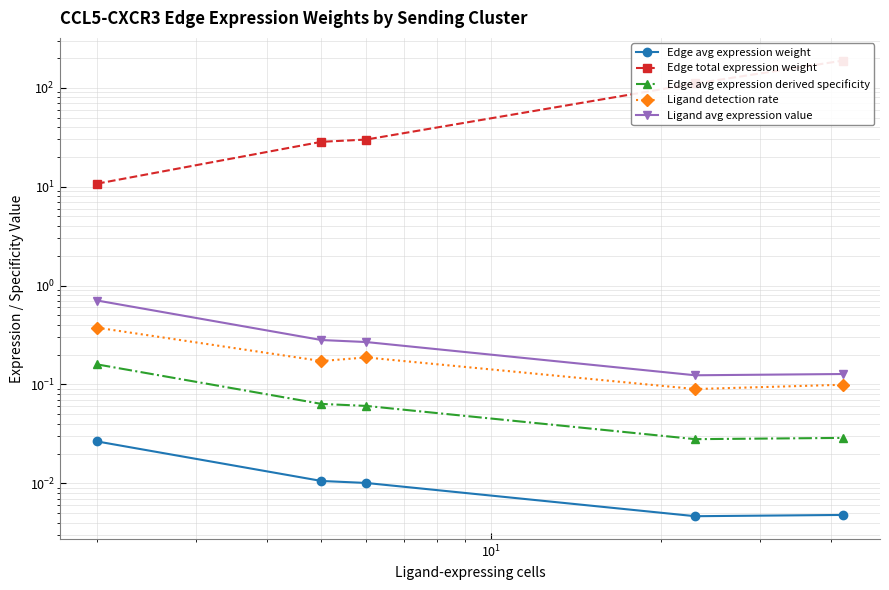

How many lines are shown in the chart?

5